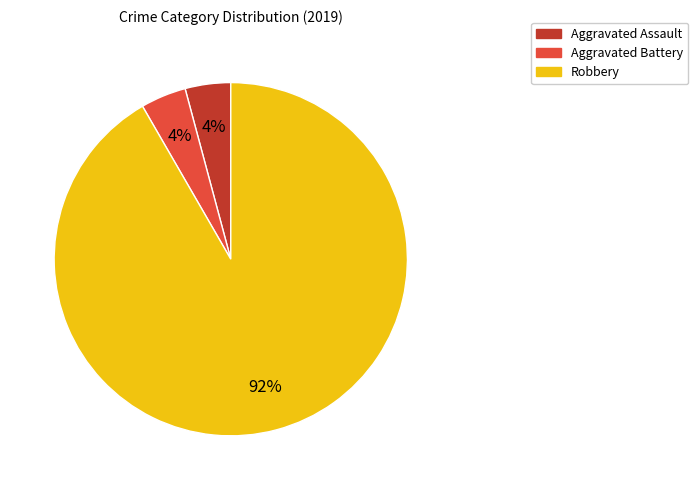

To the nearest percent, what portion does Aggravated Battery represent?

4%